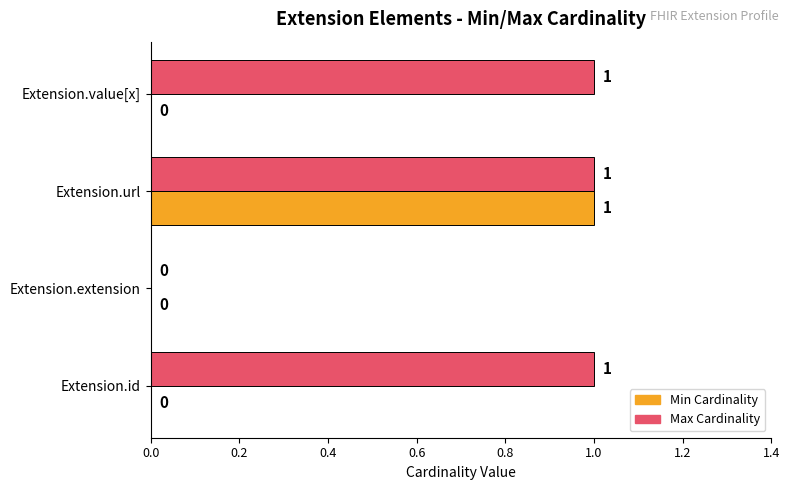

At which category is the sum across all series the highest?

Extension.url